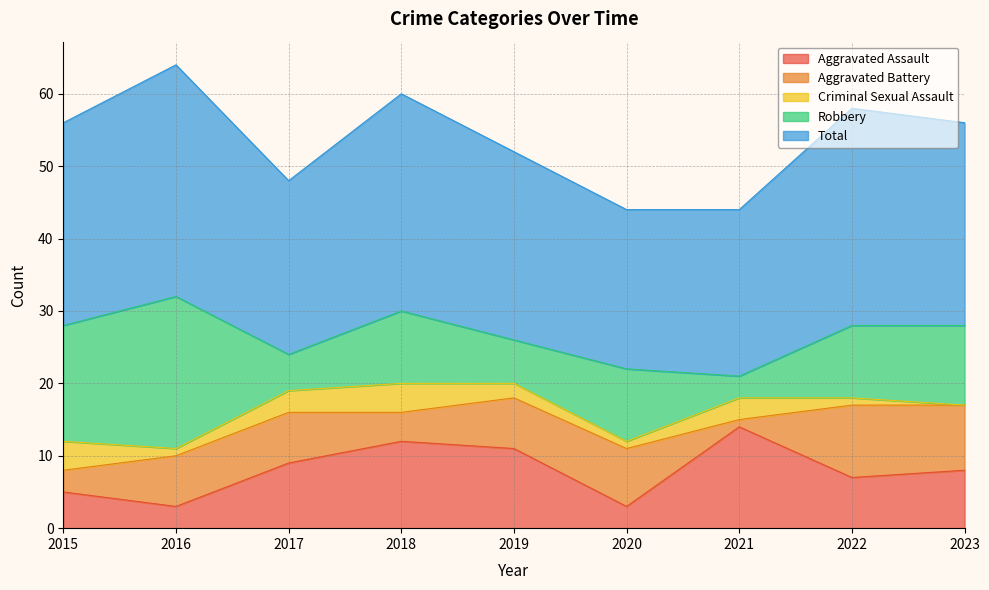

Which series has the largest total across all categories?

Total